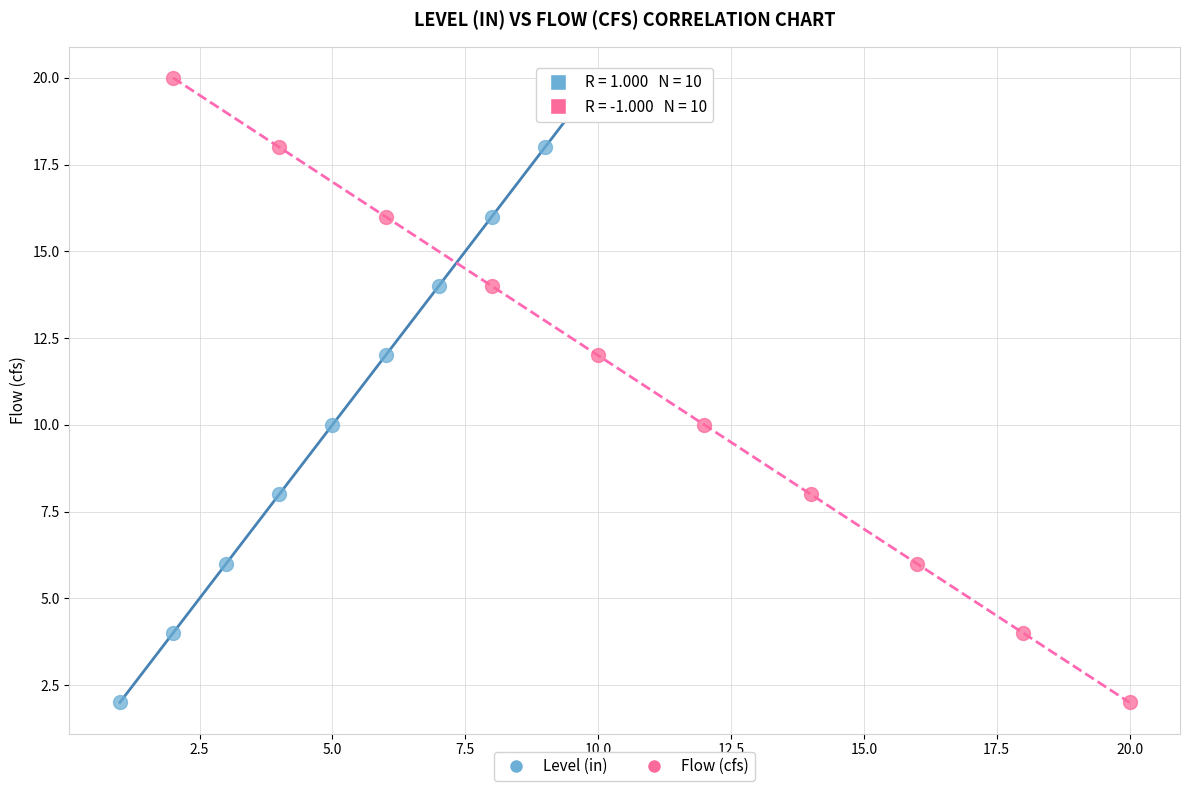

What are all the series names shown in the legend?

Level (in), Flow (cfs)